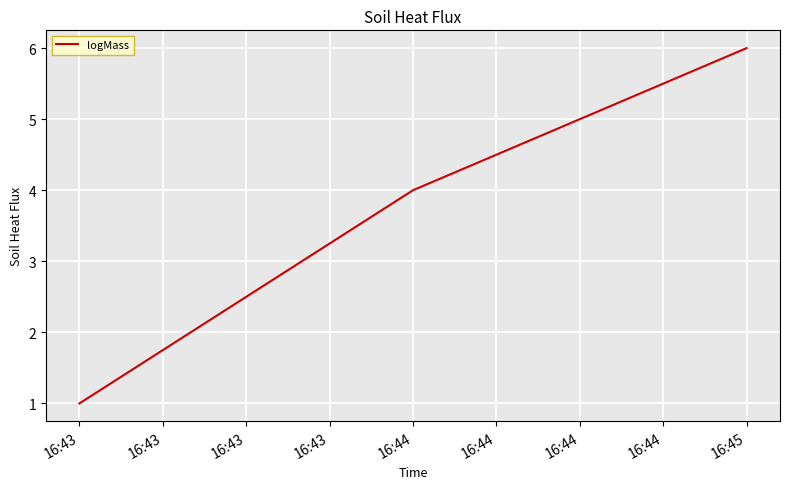

How many lines are shown in the chart?

1